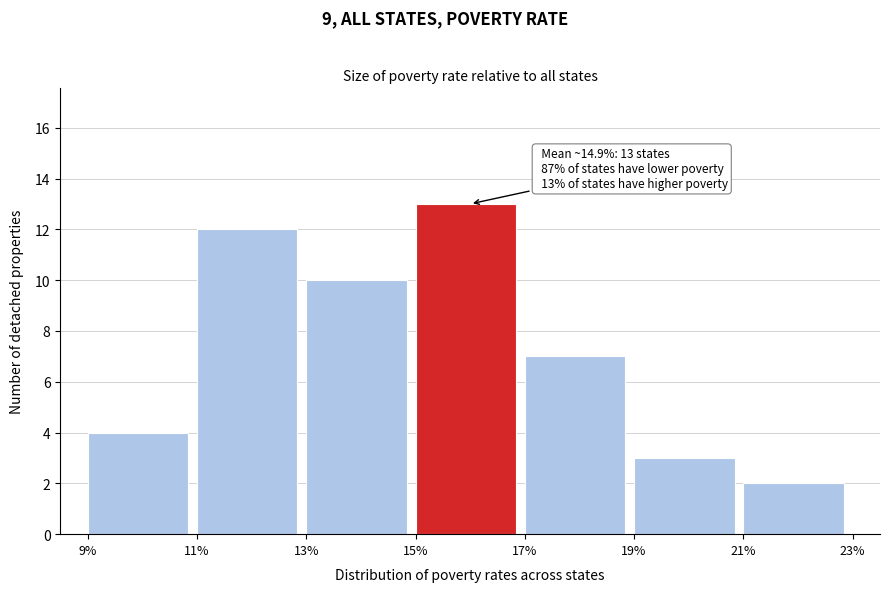

Over which range of the x-axis is the bar tallest?

15% to 17%